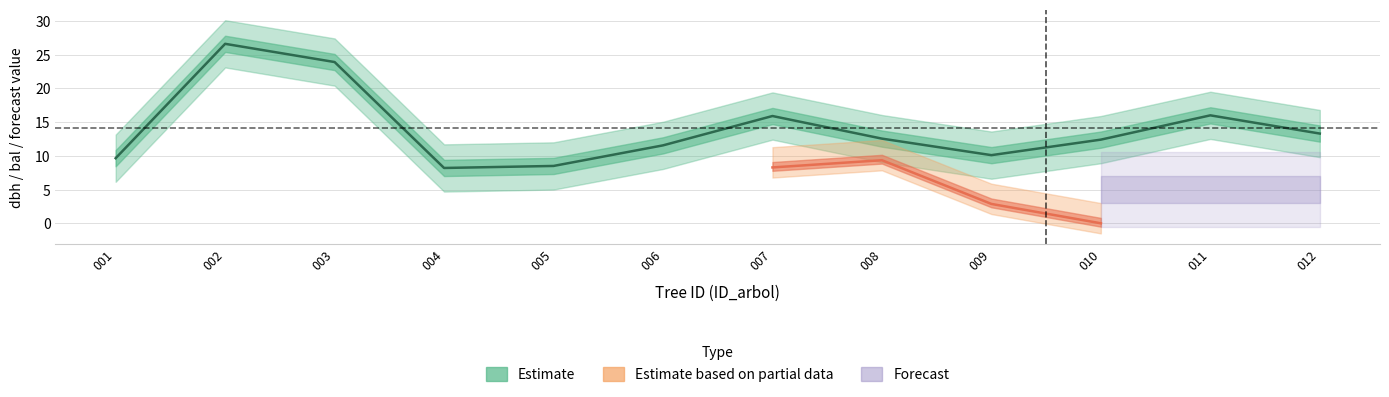

Count the number of values greater than 12.

7